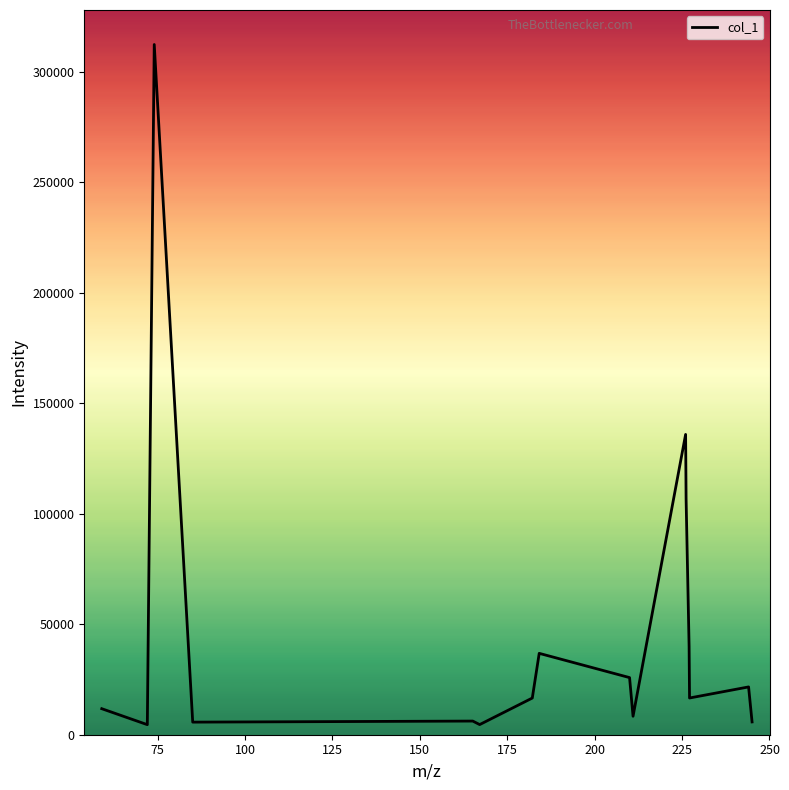

What is the maximum value shown in the chart?

312396.8